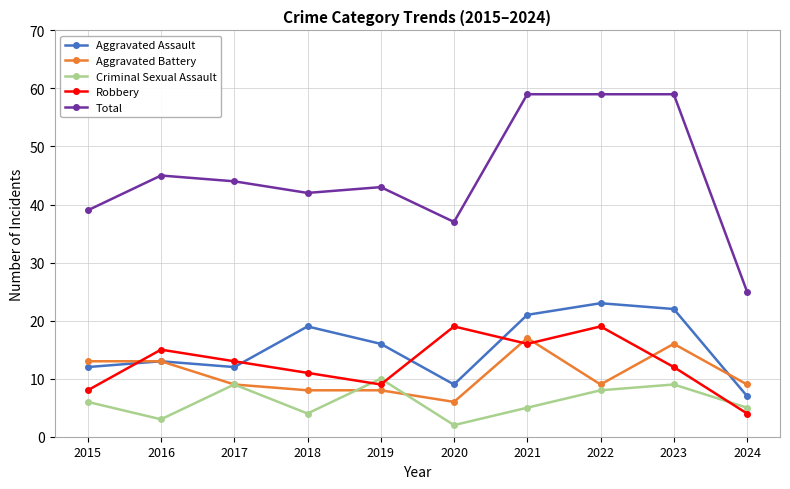

How many lines are shown in the chart?

5